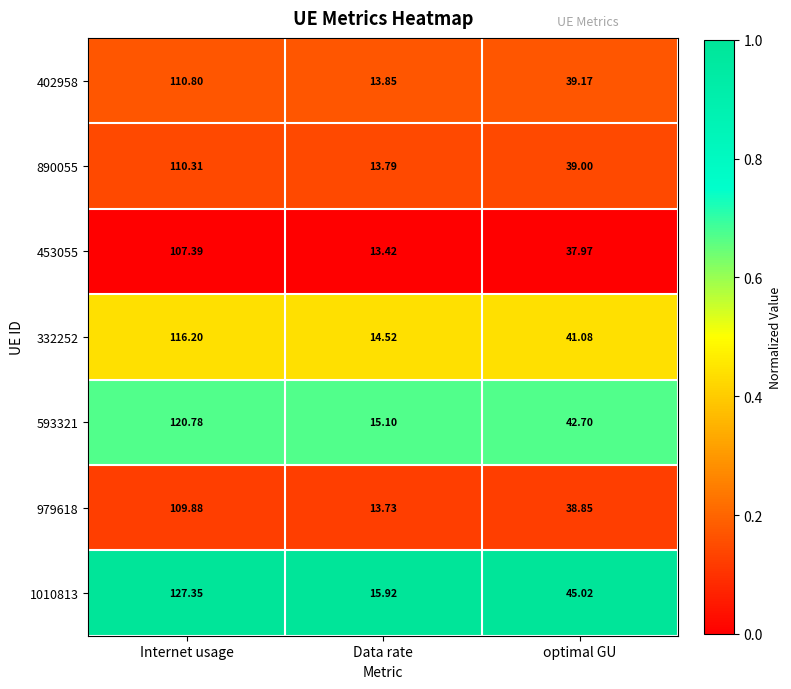

At which category is the sum across all series the highest?

Internet usage